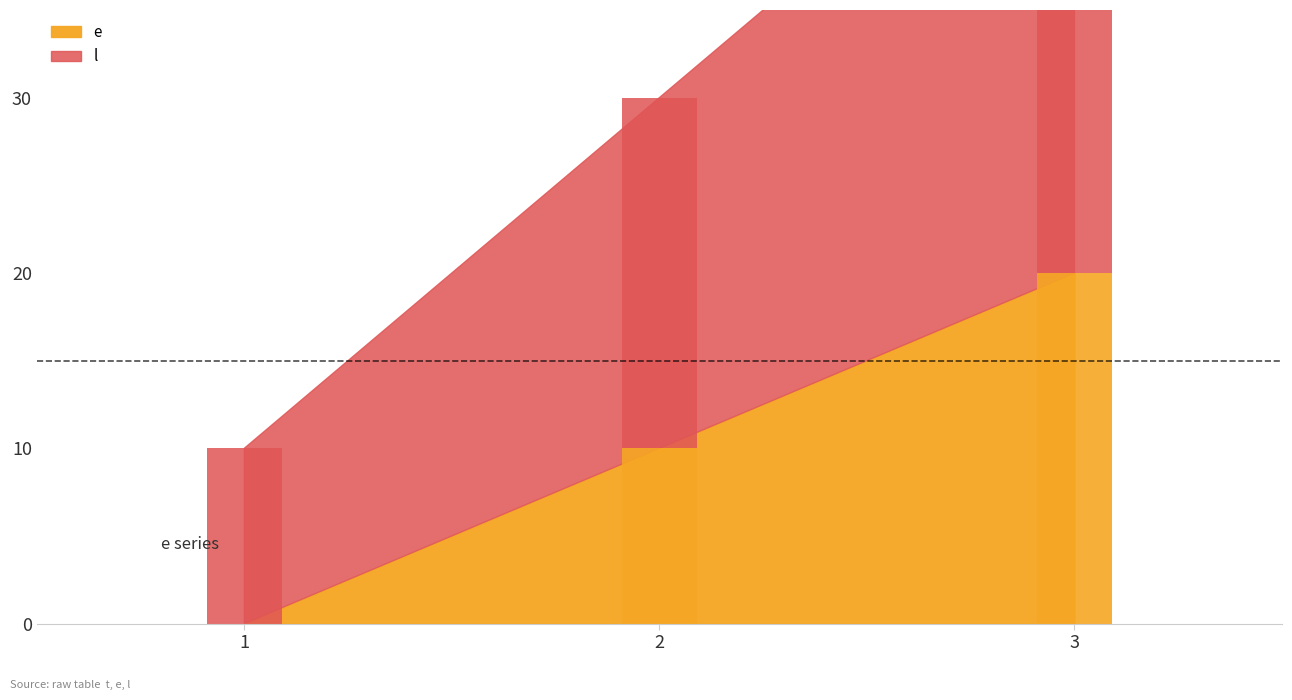

Between 2 and 3, which series saw the biggest shift?

e